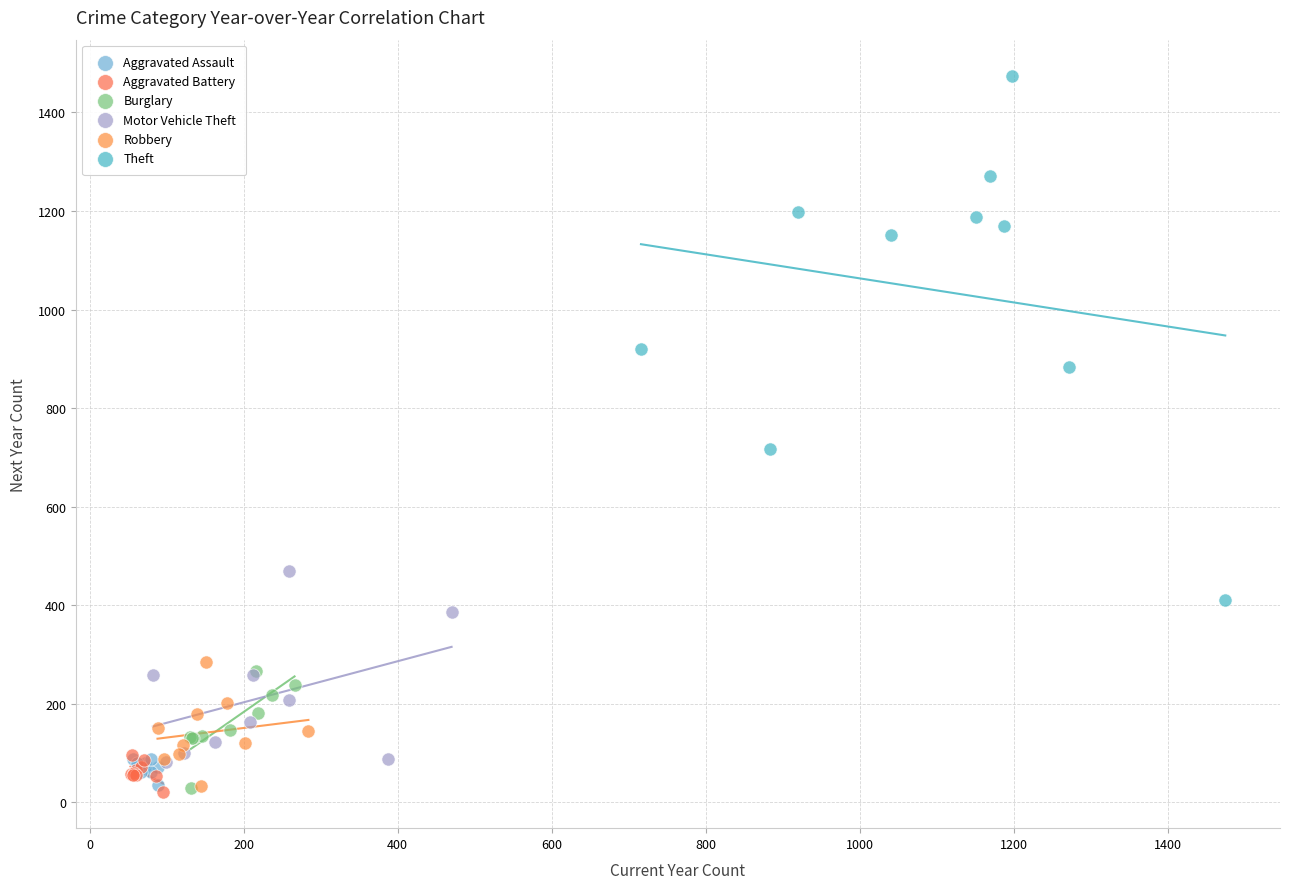

Which series has the largest Y range (max minus min)?

Theft